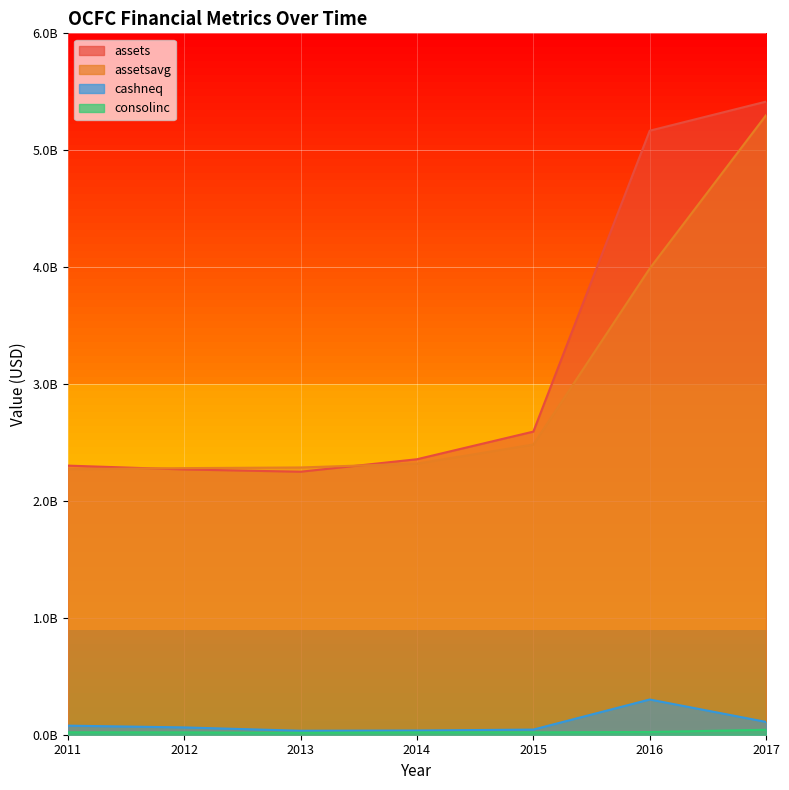

What is the total value across all series at 2015?

5139887750